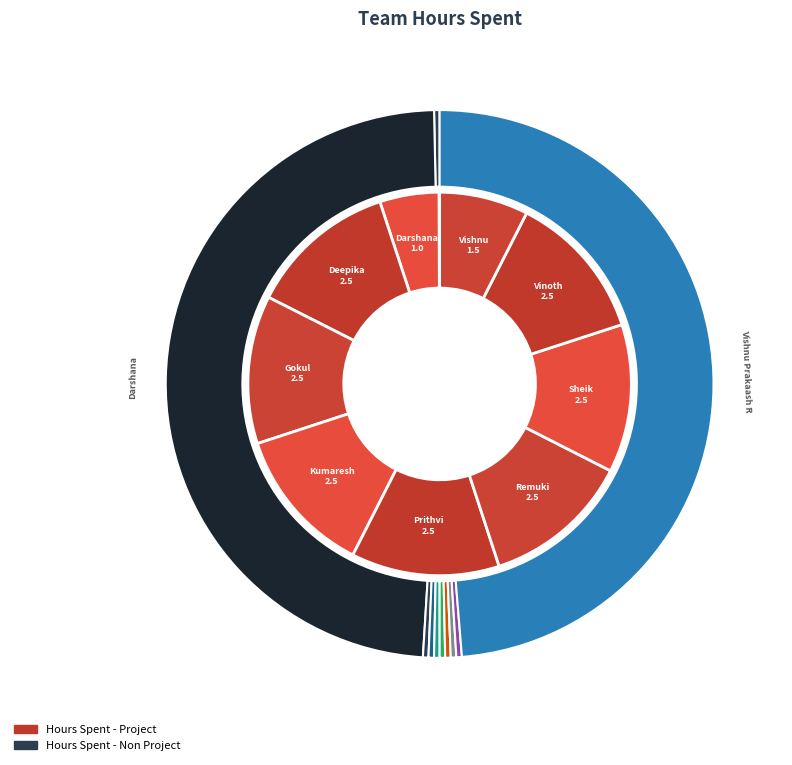

True or false: Vinoth accounts for 12% of the total.

True